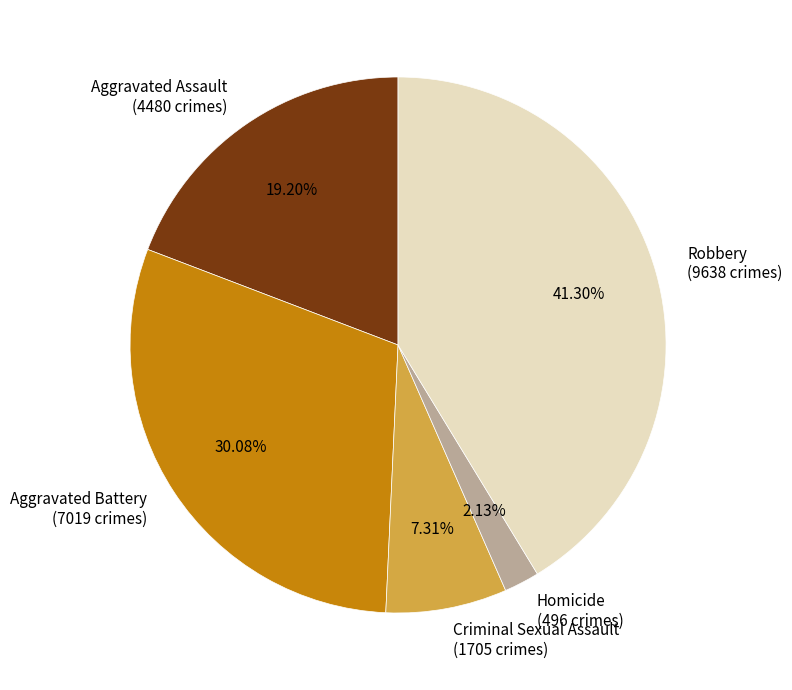

Count the number of slices in the pie.

5